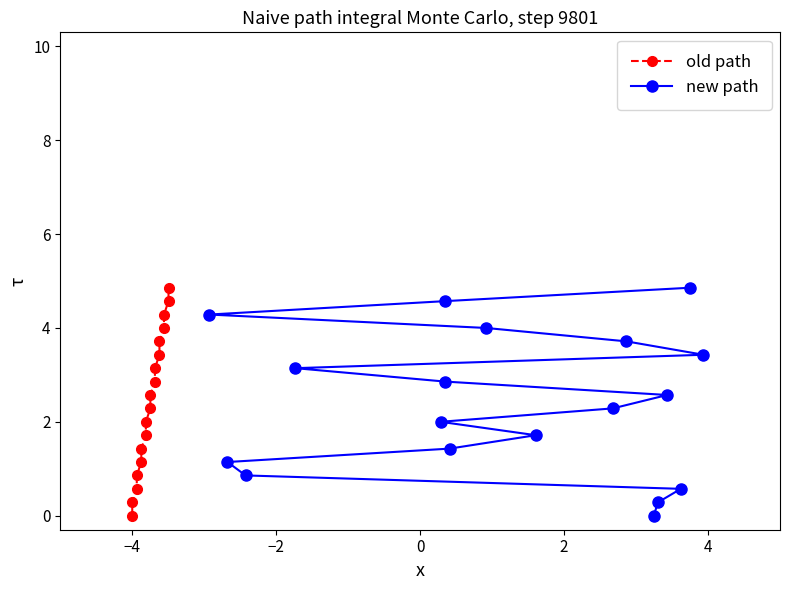

What is the difference between the maximum and minimum values in the new path series?

4.9